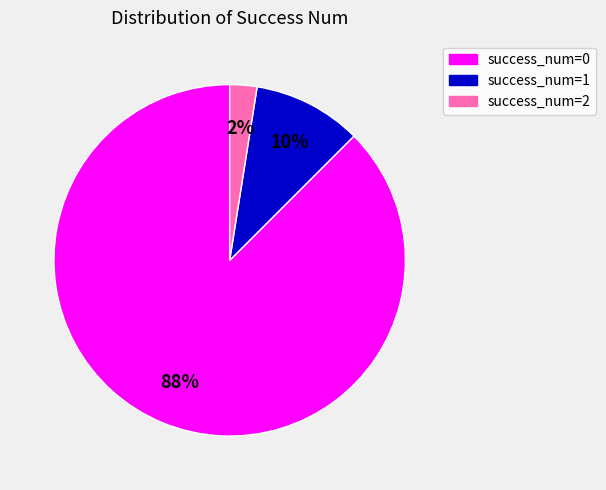

The success_num=0 slice represents 88% of the pie. True or false?

True